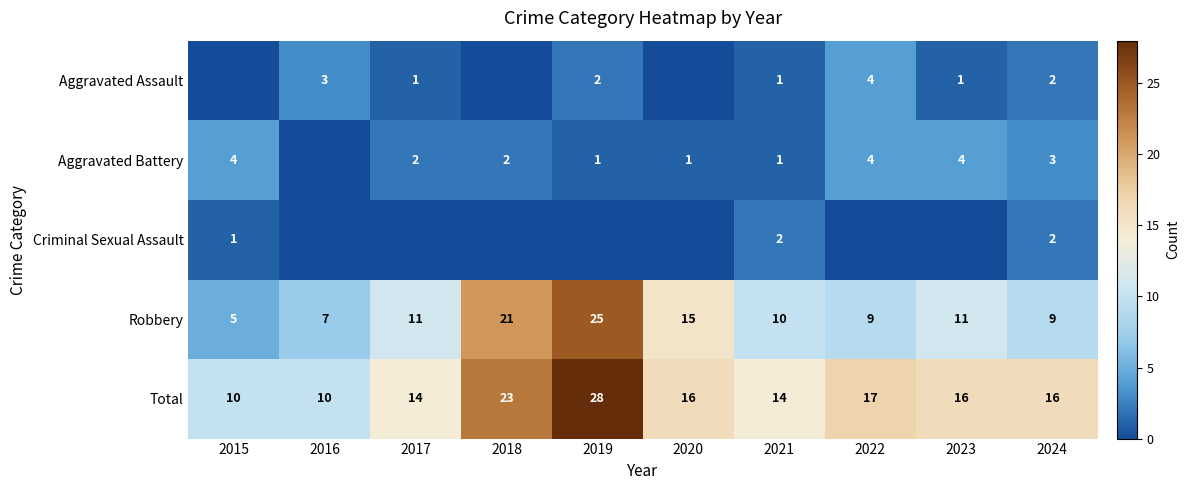

Count the number of data series in this chart.

5